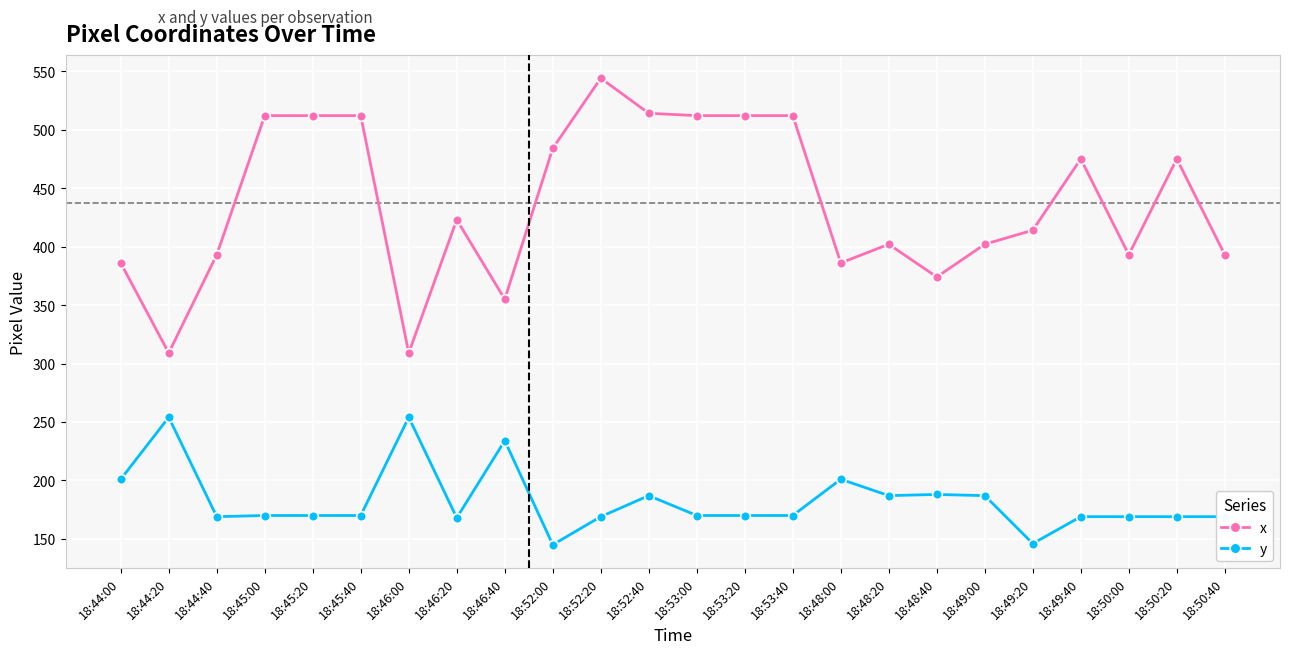

True or false: x and y cross at least once.

False